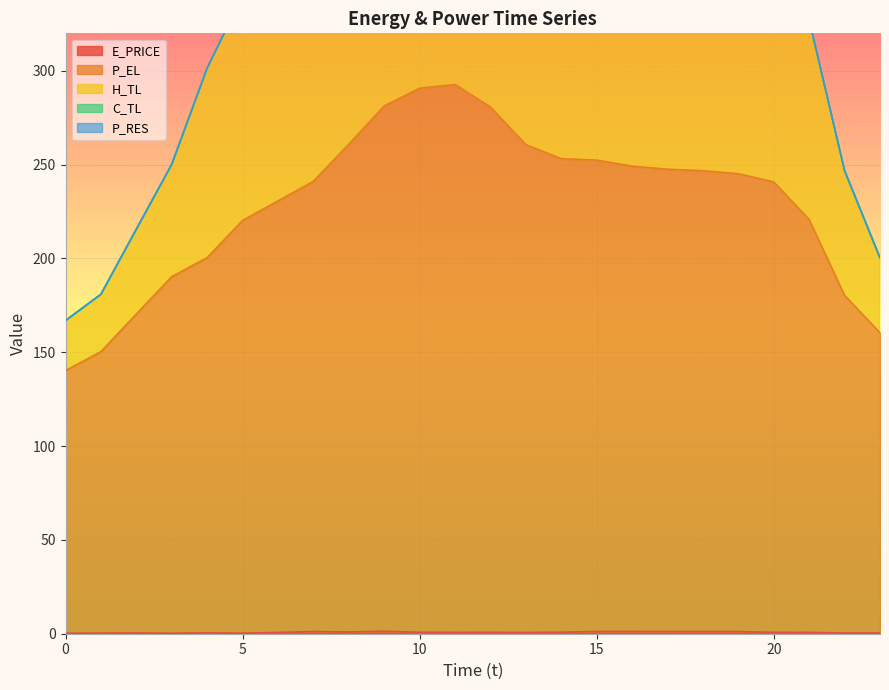

The E_PRICE series shows 0.7 at 20. True or false?

True